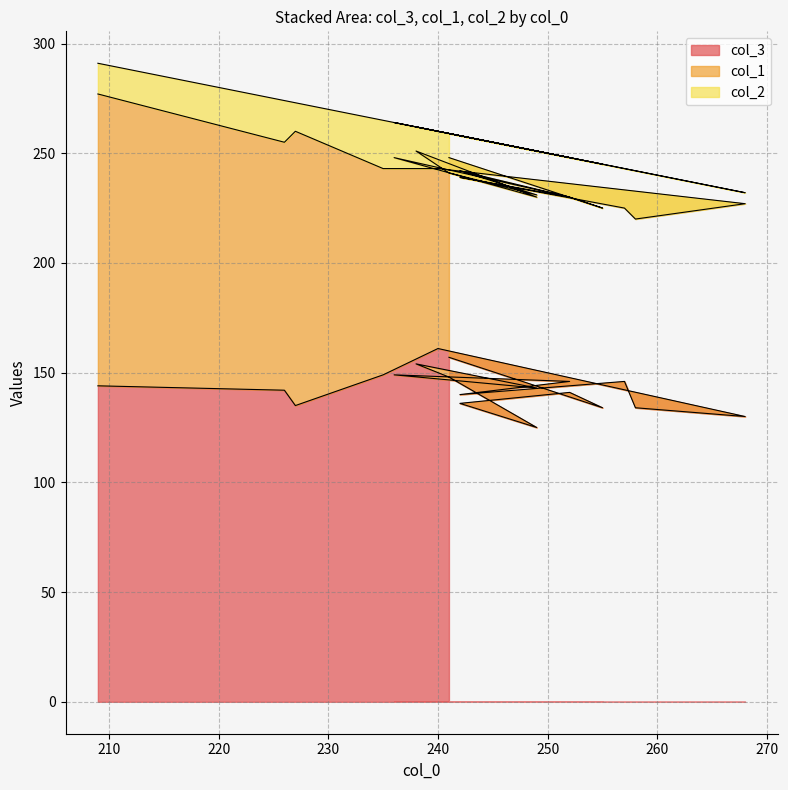

Where is col_1 nearest to the value 106?

249